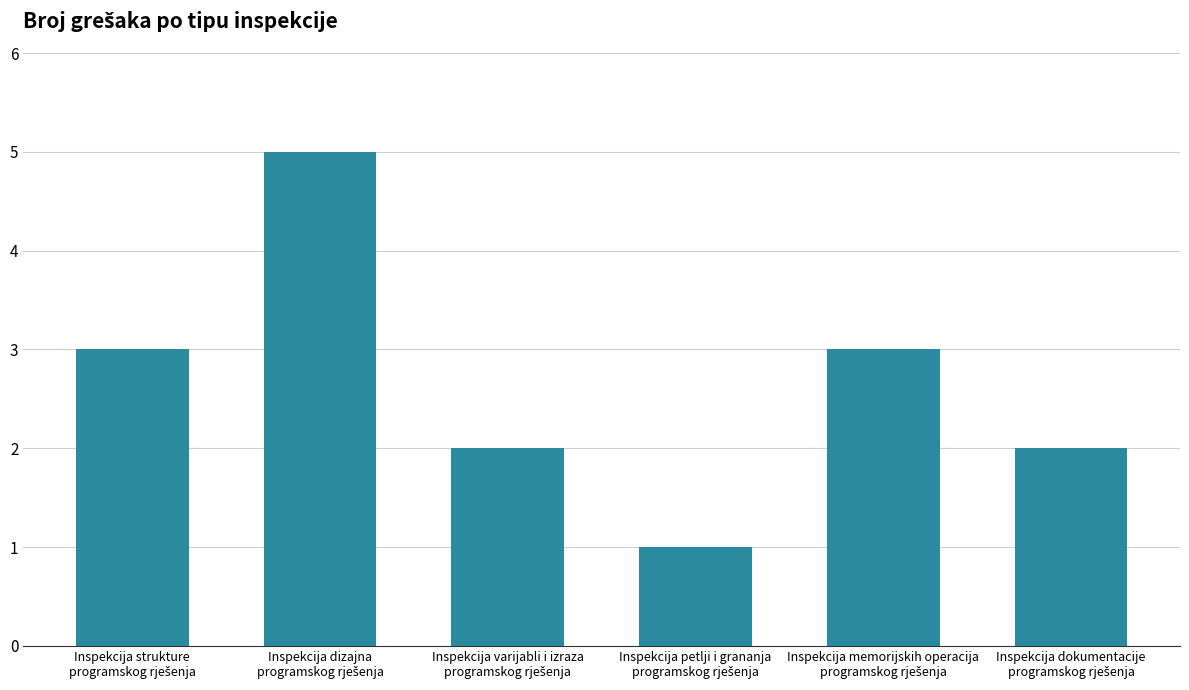

What is the maximum value shown in the chart?

5